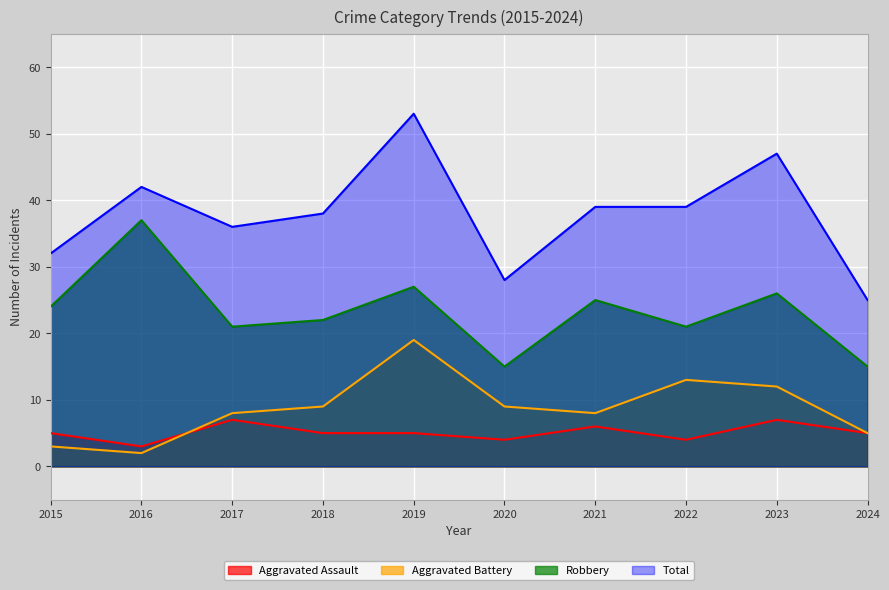

Is it true that Total equals 36 at 2024?

False